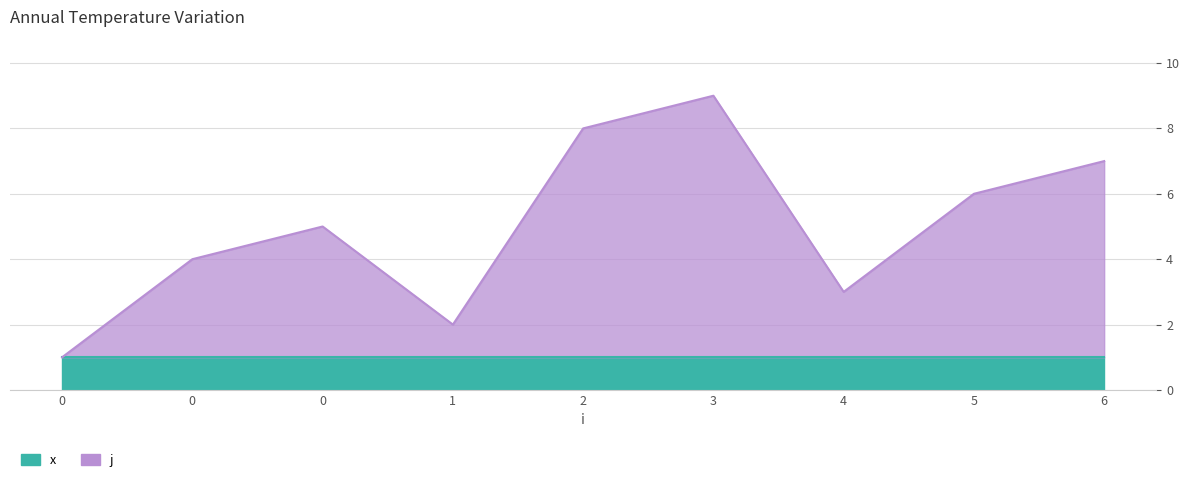

What is the change in value from 0 to 5?

+1